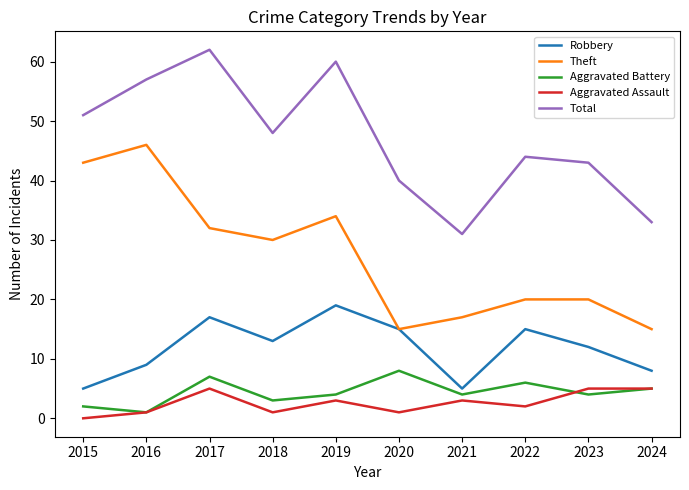

What is the minimum value for Theft?

15